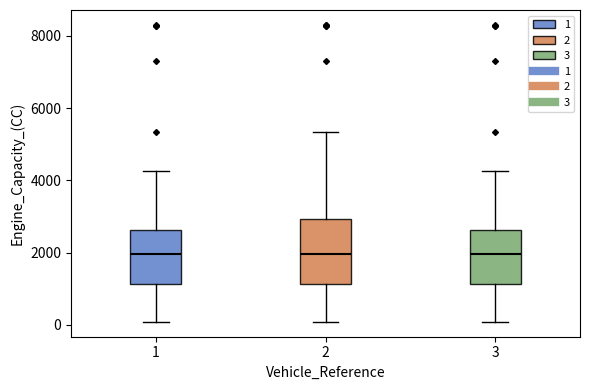

Reading left to right, transcribe this box plot: for each box, give where its median line is, the range the box spans, and where its two whiskers end, as read against the y-axis. The values are not printed on the chart, so give them approximately, as read against the axis.

1: median 2000, box 1200 to 2600, whiskers 0 to 4200
2: median 2000, box 1200 to 3000, whiskers 0 to 5400
3: median 2000, box 1200 to 2600, whiskers 0 to 4200